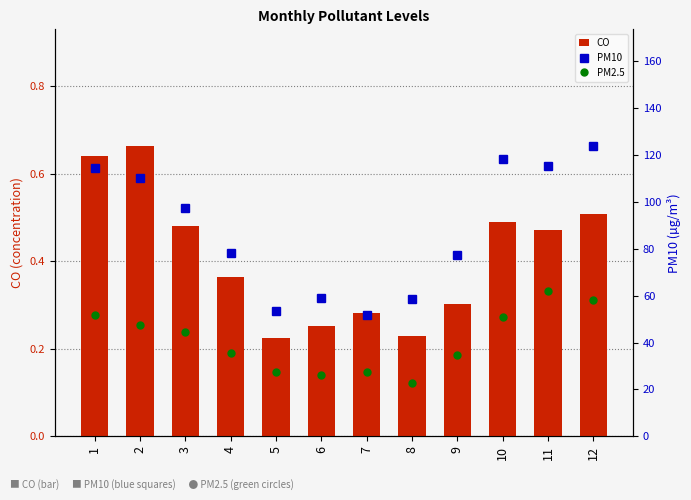

Is it true that PM10 equals 78.0 at 4?

True